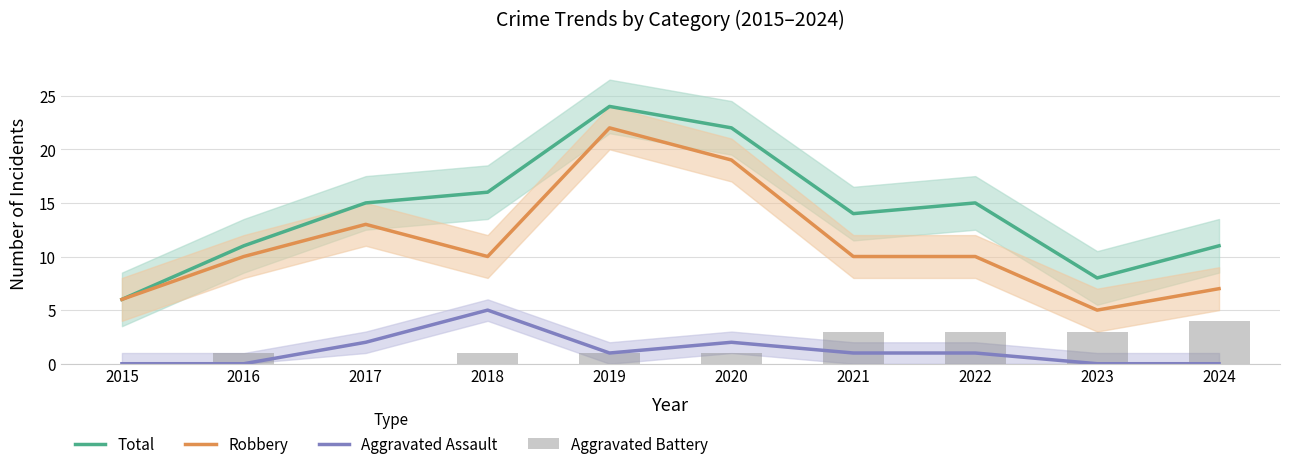

Which category has the highest value in the Robbery series?

2019